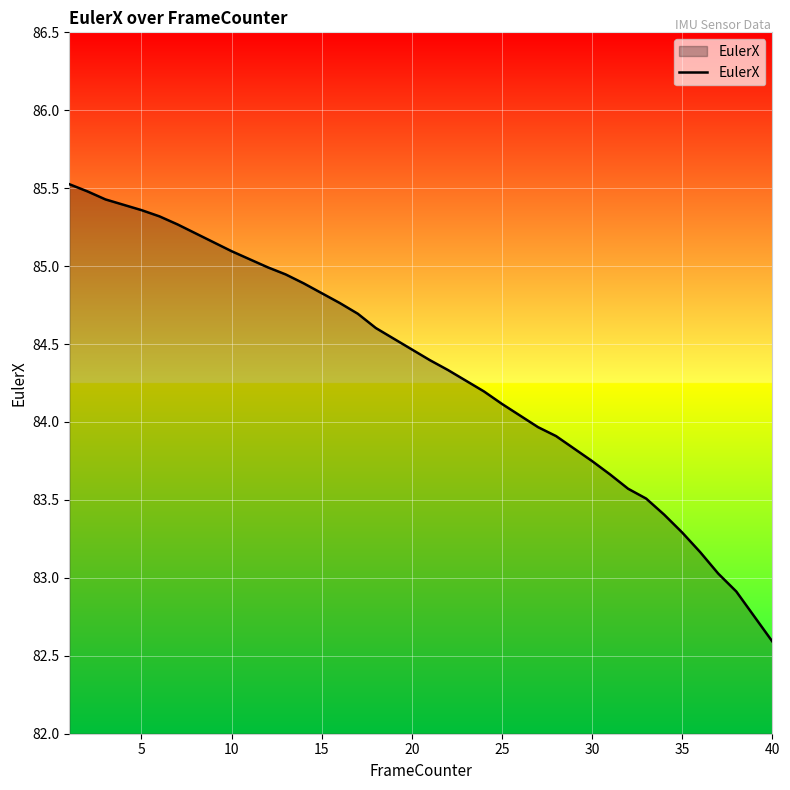

What is the maximum value shown in the chart?

85.5